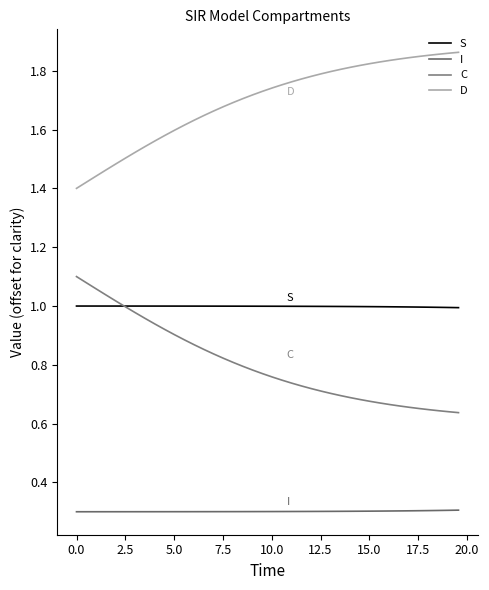

Reading left to right, transcribe all the data shown in this chart.

S: 1.0	1.0	1.0	1.0	1.0	1.0	1.0	1.0	1.0	1.0	1.0	1.0	1.0	1.0	1.0	1.0	1.0	1.0	1.0	1.0	1.0	1.0	1.0	1.0	1.0	1.0	1.0	1.0	1.0	1.0	1.0	1.0	1.0	1.0	1.0	1.0	1.0	1.0	1.0	1.0
I: 0.3	0.3	0.3	0.3	0.3	0.3	0.3	0.3	0.3	0.3	0.3	0.3	0.3	0.3	0.3	0.3	0.3	0.3	0.3	0.3	0.3	0.3	0.3	0.3	0.3	0.3	0.3	0.3	0.3	0.3	0.3	0.3	0.3	0.3	0.3	0.3	0.3	0.3	0.3	0.3
C: 1.1	1.1	1.1	1.0	1.0	1.0	1.0	1.0	0.9	0.9	0.9	0.9	0.9	0.9	0.8	0.8	0.8	0.8	0.8	0.8	0.8	0.7	0.7	0.7	0.7	0.7	0.7	0.7	0.7	0.7	0.7	0.7	0.7	0.7	0.7	0.7	0.6	0.6	0.6	0.6
D: 1.4	1.4	1.4	1.5	1.5	1.5	1.5	1.5	1.6	1.6	1.6	1.6	1.6	1.6	1.7	1.7	1.7	1.7	1.7	1.7	1.7	1.8	1.8	1.8	1.8	1.8	1.8	1.8	1.8	1.8	1.8	1.8	1.8	1.8	1.8	1.8	1.9	1.9	1.9	1.9